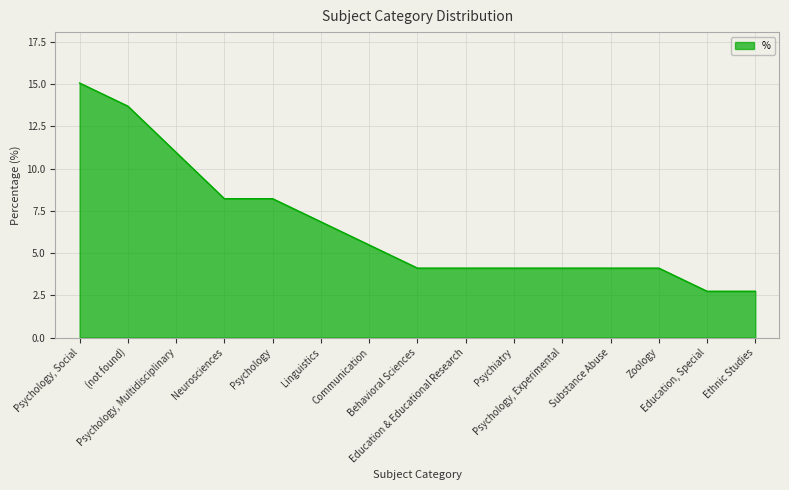

What is the smallest value displayed?

2.7